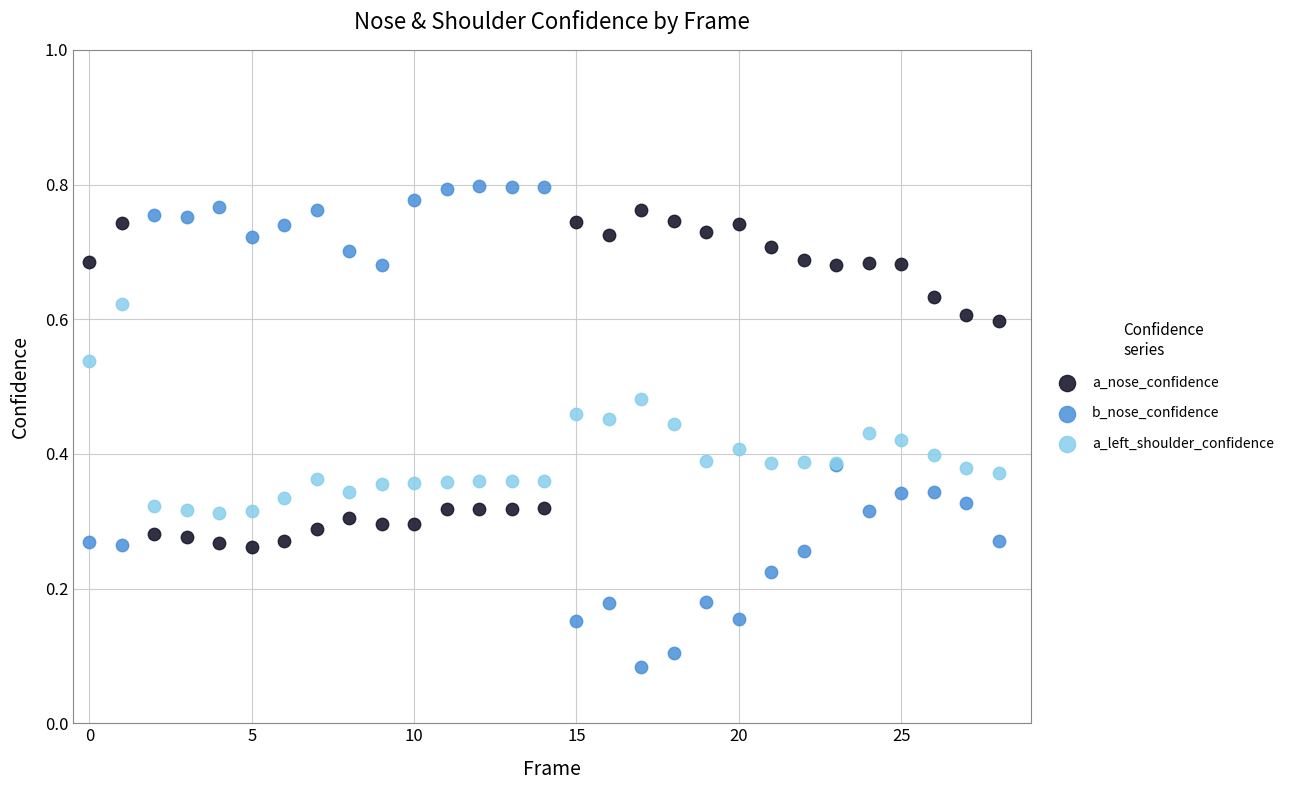

Which series contains the lowest Y value?

b_nose_confidence